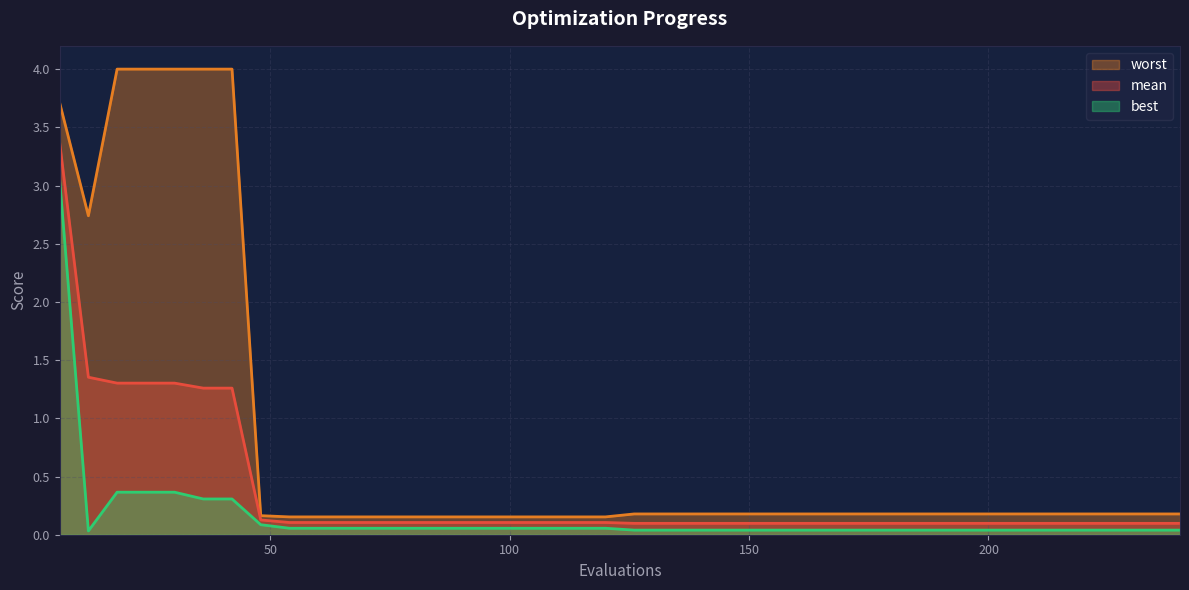

True or false: best has more than 1 points higher than both neighbors.

False